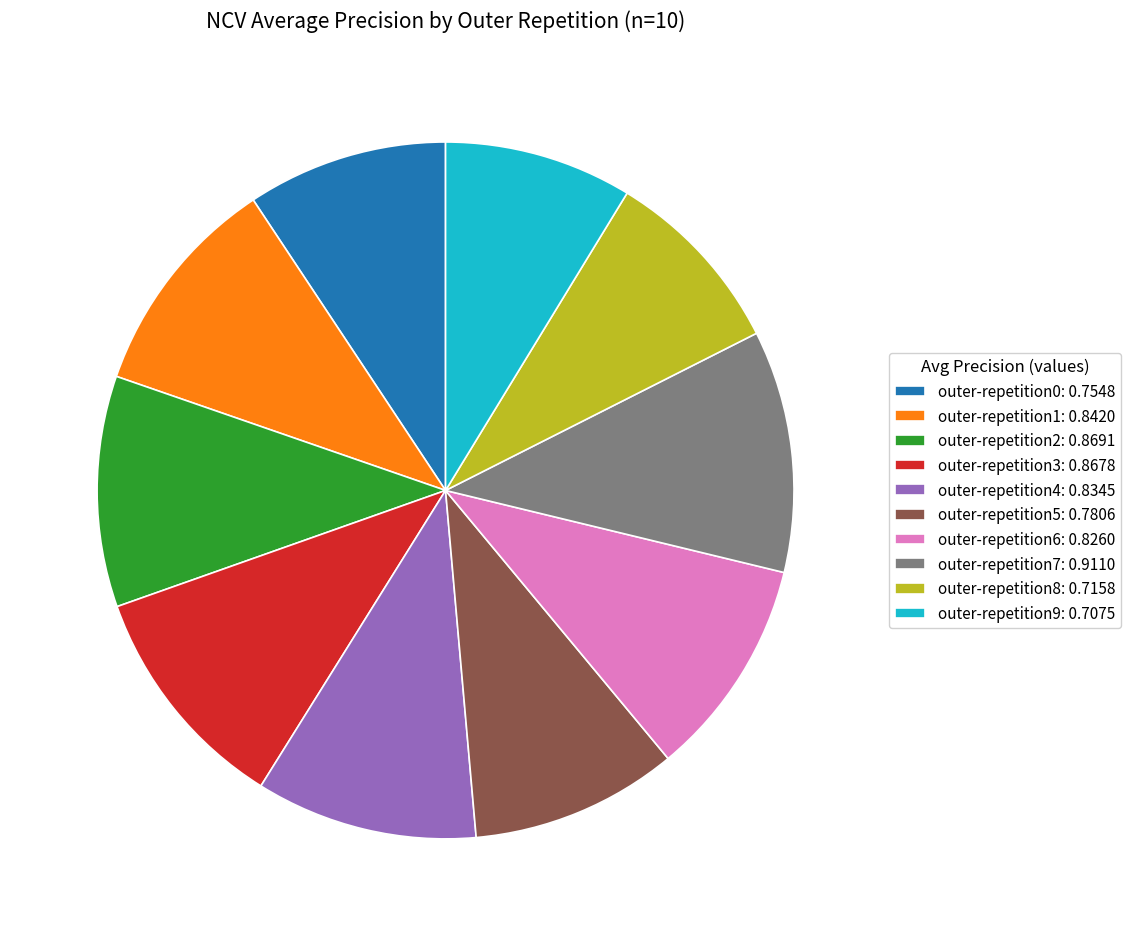

Which has a higher value, outer-repetition7: 0.9110 or outer-repetition1: 0.8420?

outer-repetition7: 0.9110